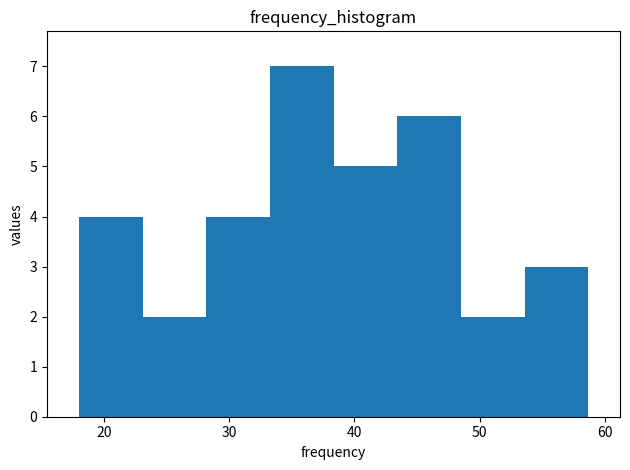

Reading left to right, list every bar in this chart as the range it spans on the x-axis followed by its height. Neither the bar edges nor the heights are printed on the chart, so give them approximately, as read against the axes.

18 to 23: 4
23 to 28: 2
28 to 33: 4
33 to 38: 7
38 to 43: 5
43 to 49: 6
49 to 54: 2
54 to 59: 3